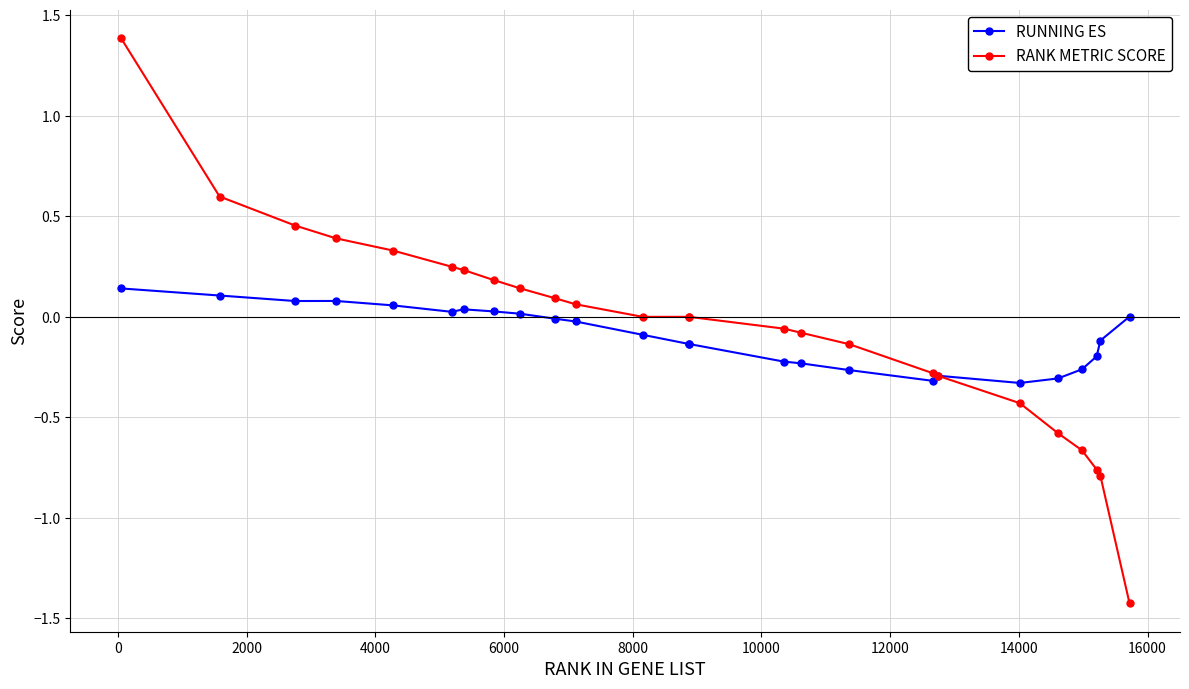

True or false: RANK METRIC SCORE and RUNNING ES cross at least once.

True